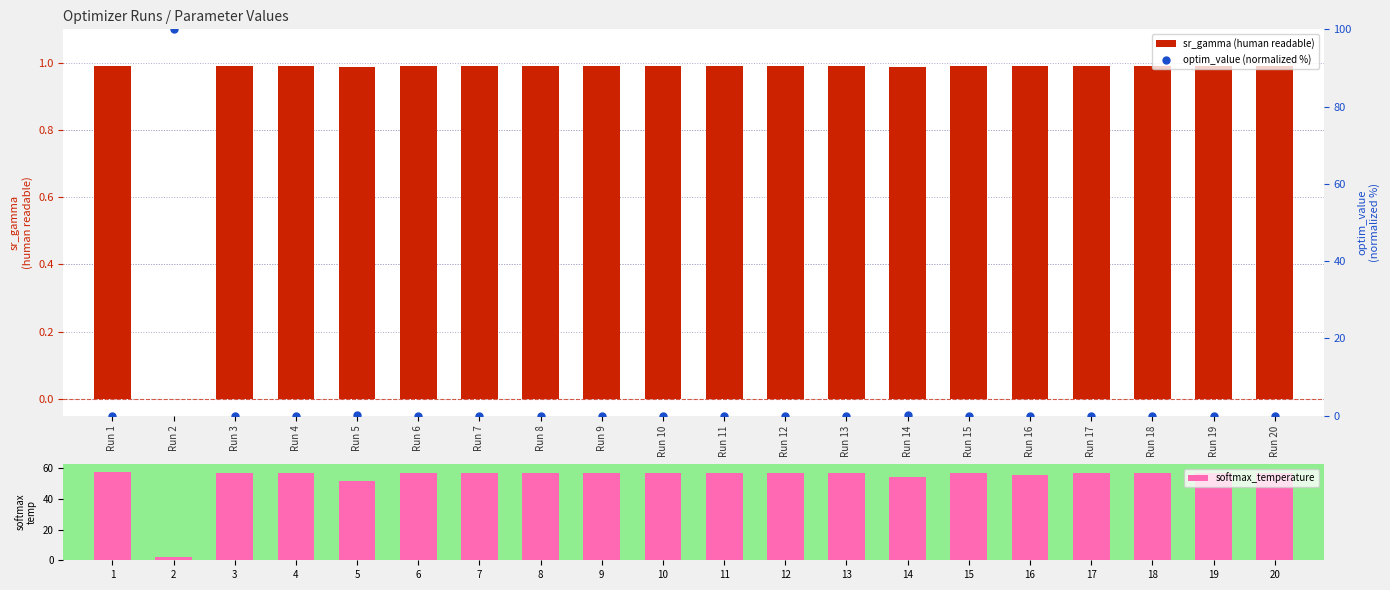

Which series reaches the minimum Y coordinate?

optim_value (normalized %)